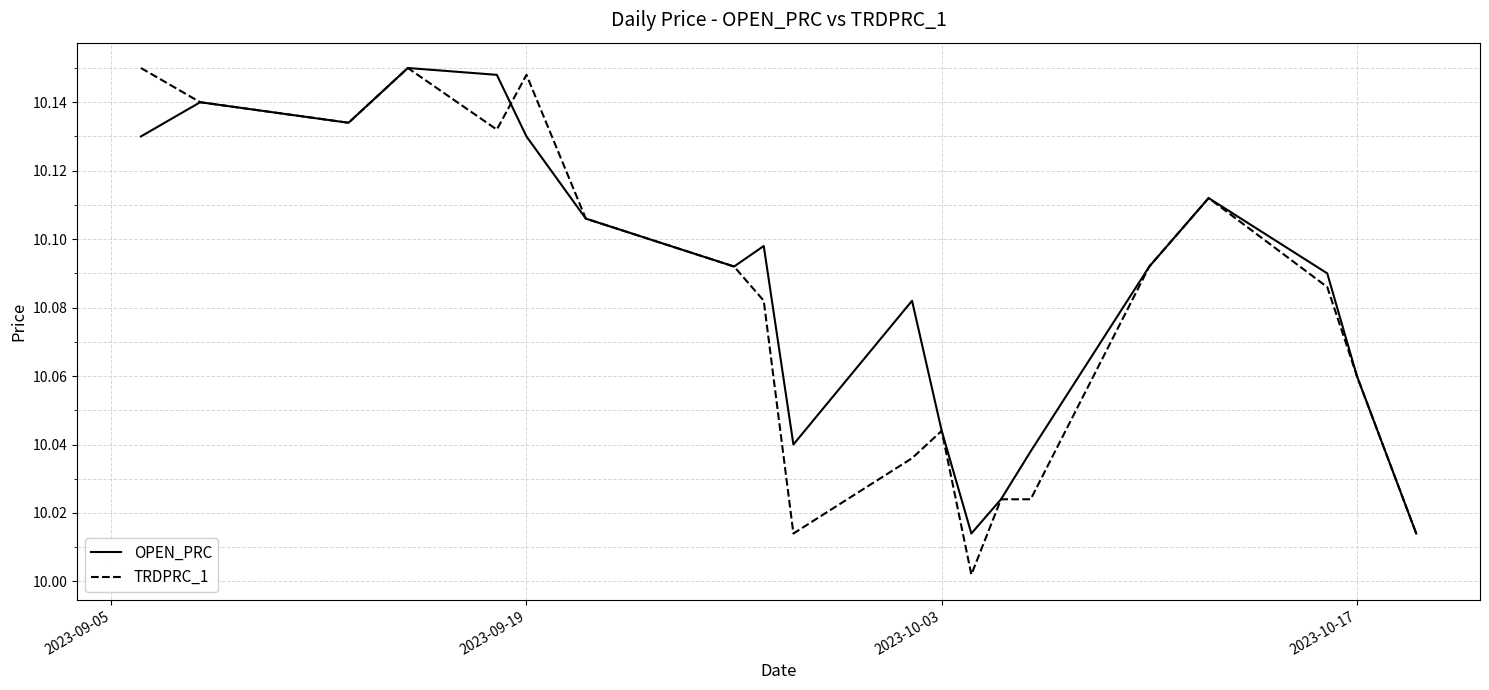

Which series has the largest range (max minus min)?

TRDPRC_1